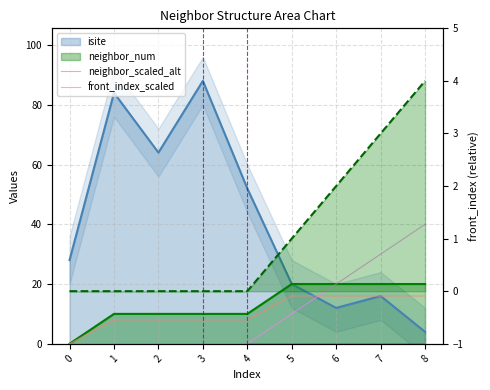

Count the neighbor_scaled_alt values in the range 8 to 16.

8